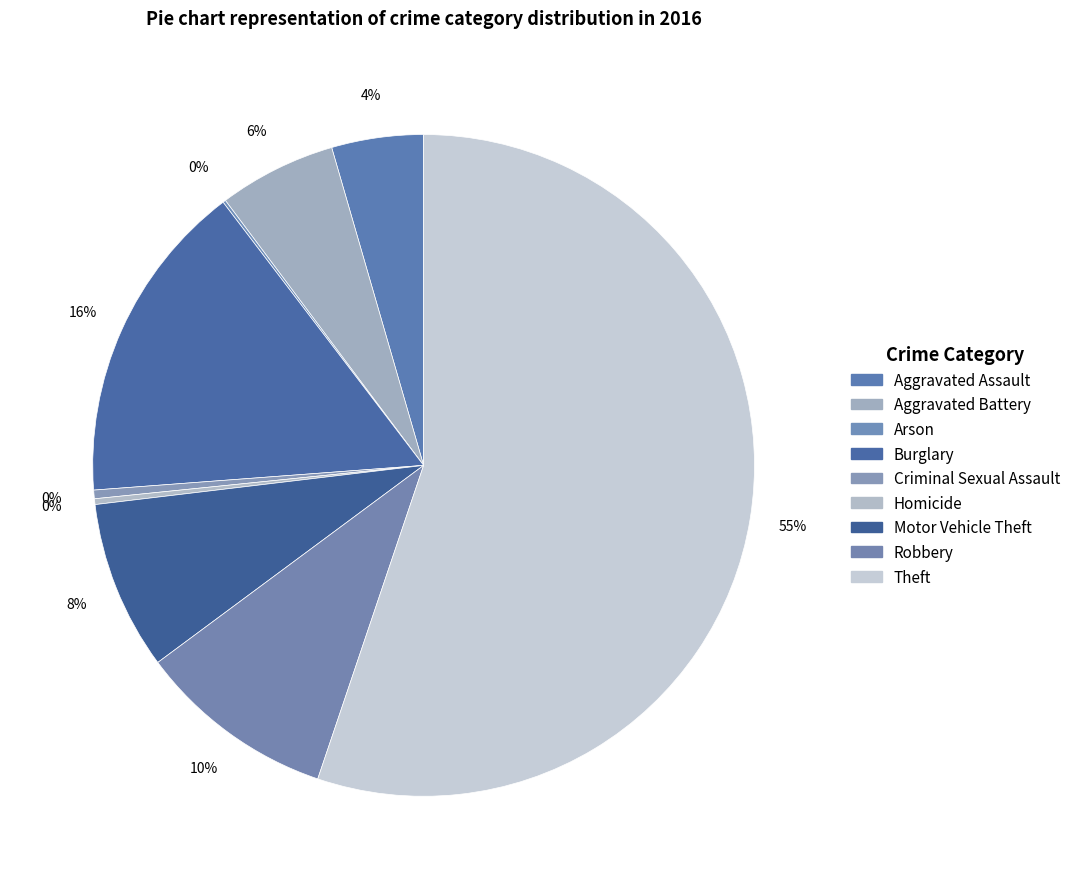

What is the majority slice?

Theft